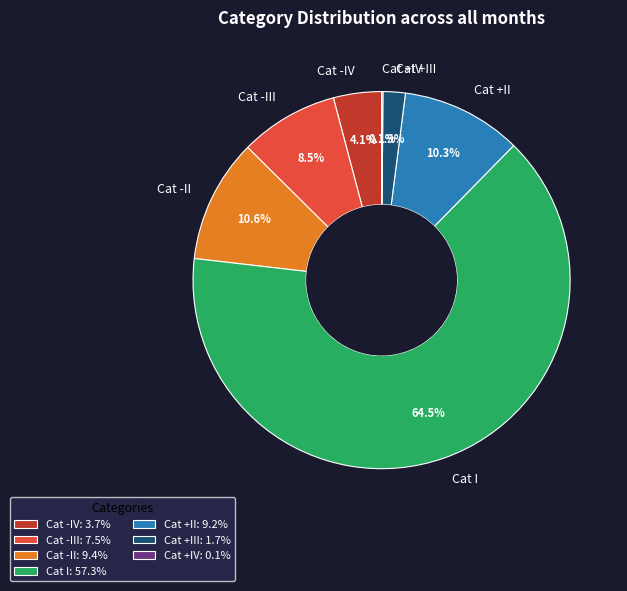

Which slice is the largest?

Cat I